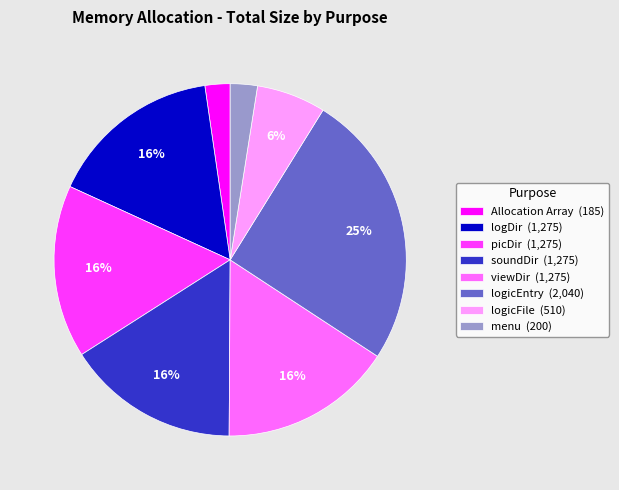

Does any single category account for the majority?

No